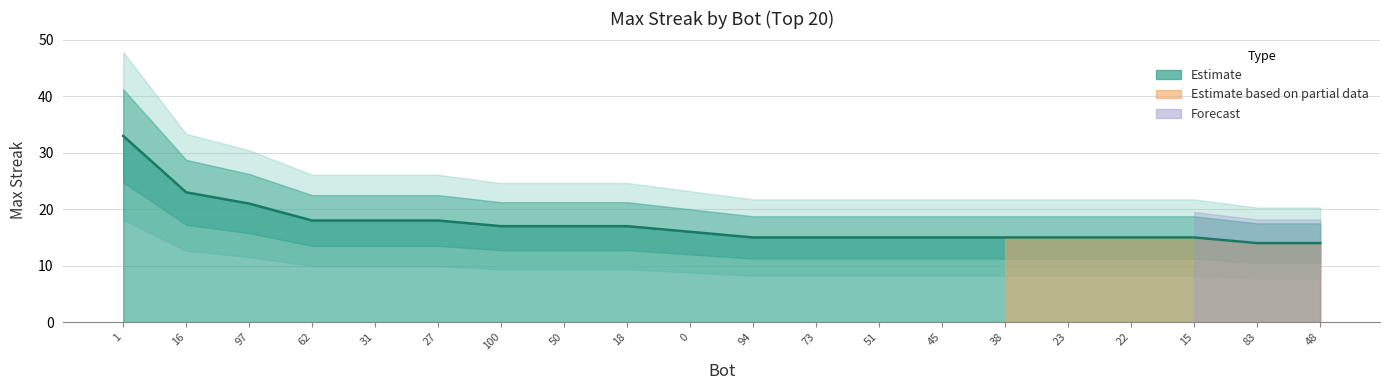

What is the value of the 18th point from the left?

15